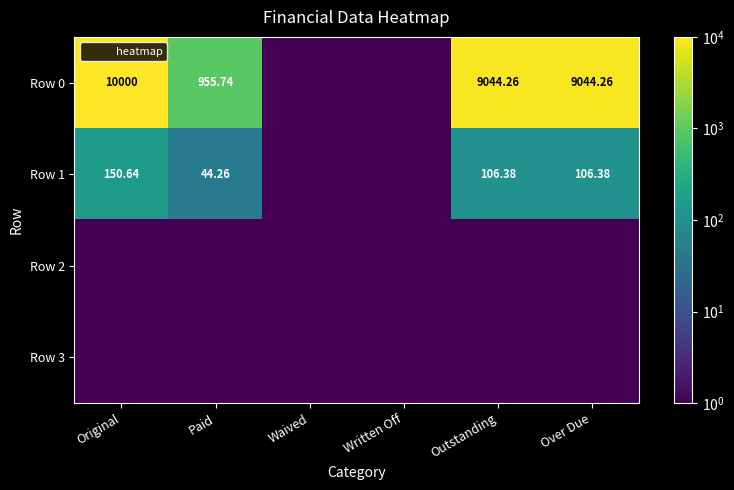

List the series in order of their peak value, highest first.

Row 0, Row 1, Row 2, Row 3